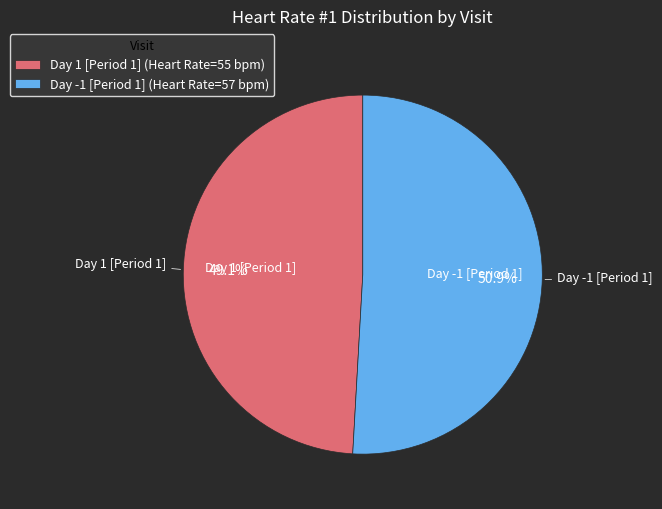

Which slice is the largest?

Day -1 [Period 1]